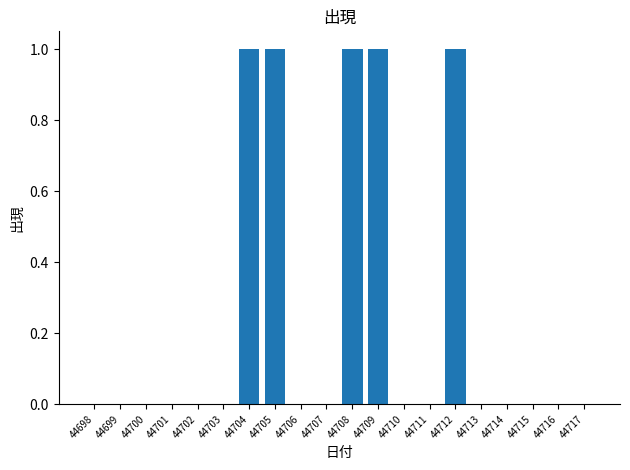

Are the bars horizontal?

No